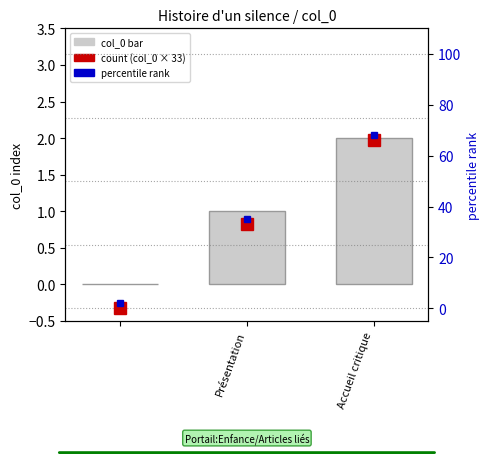

How many values are between 0 and 2?

3